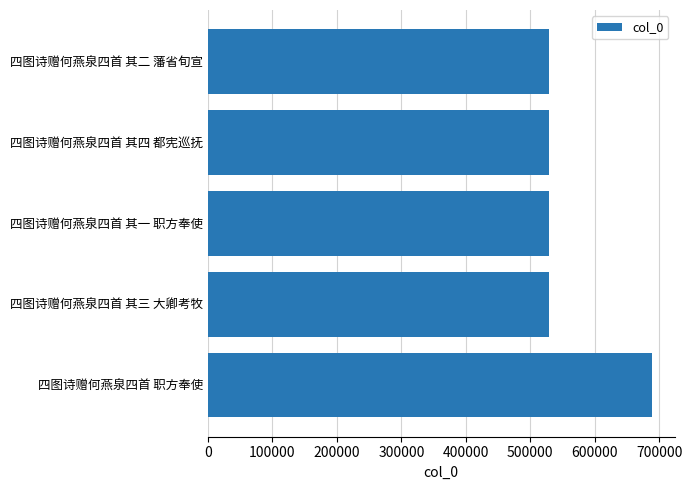

The value at 四图诗赠何燕泉四首 其四 都宪巡抚 is 878755. True or false?

False